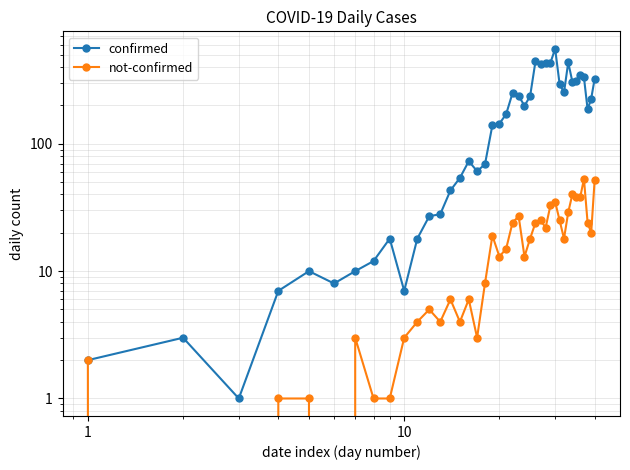

How many interior local valleys does the not-confirmed series have?

9